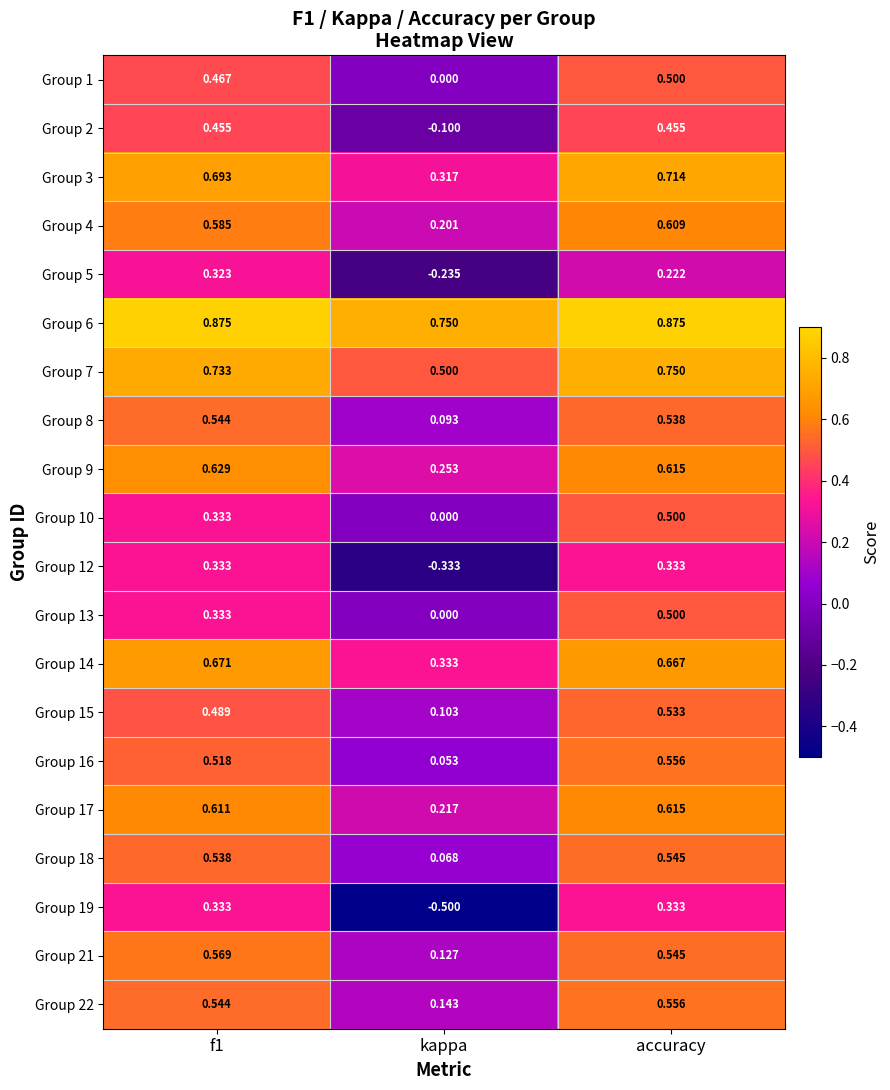

At which category is the sum across all series the highest?

accuracy